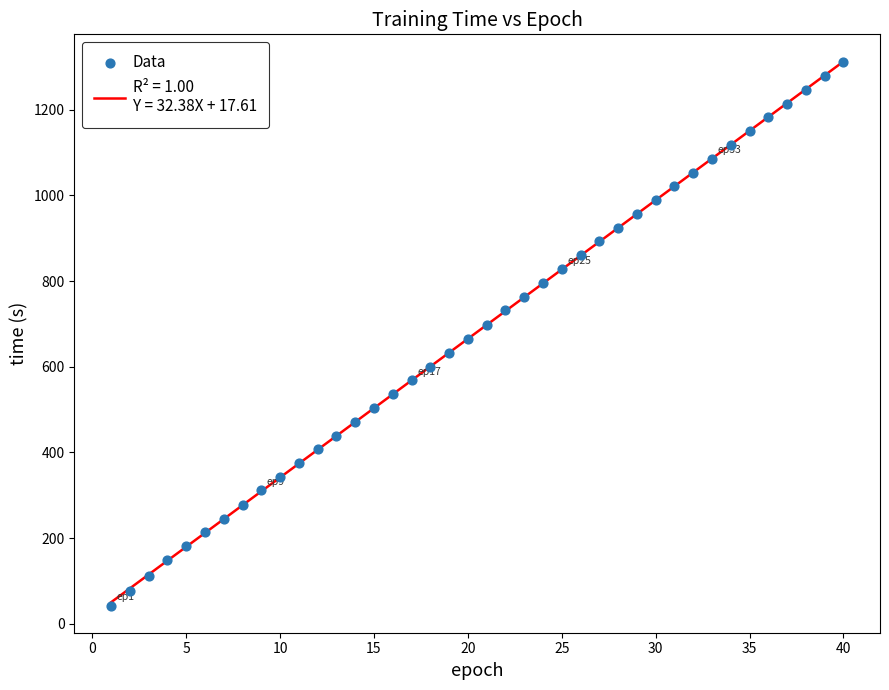

What is the range of Y values (max minus min)?

1268.7